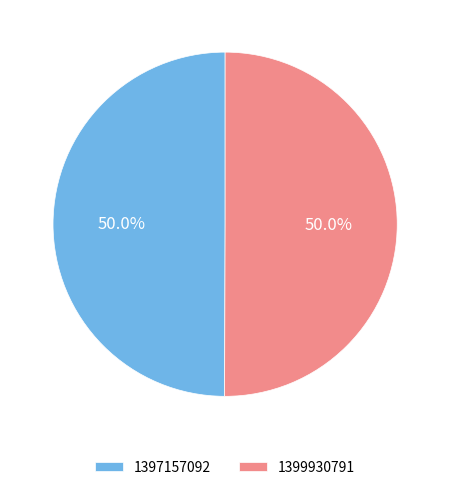

Is it true that 1399930791 is 50% of the pie?

True